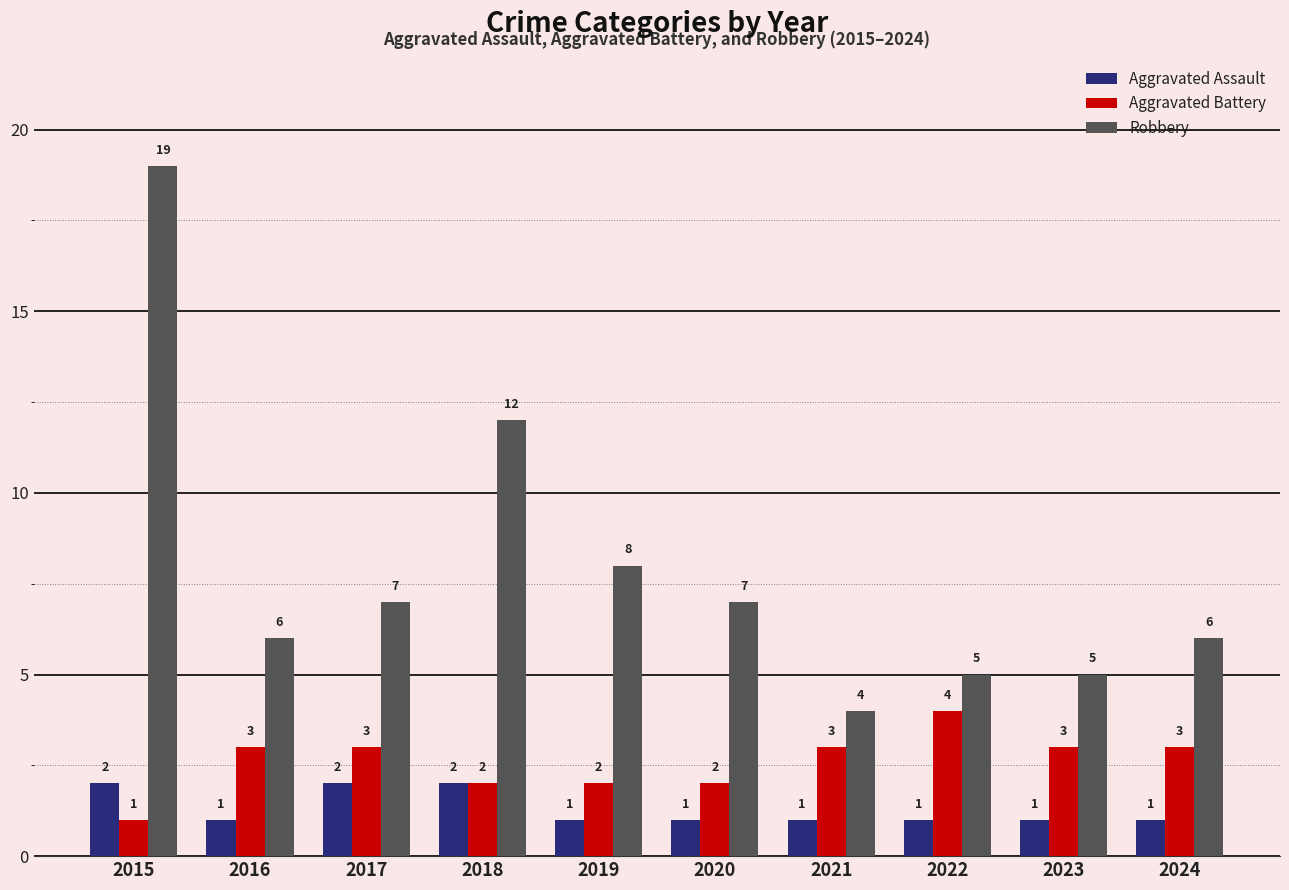

What is the difference between the second highest and second lowest values in the Aggravated Assault series?

1